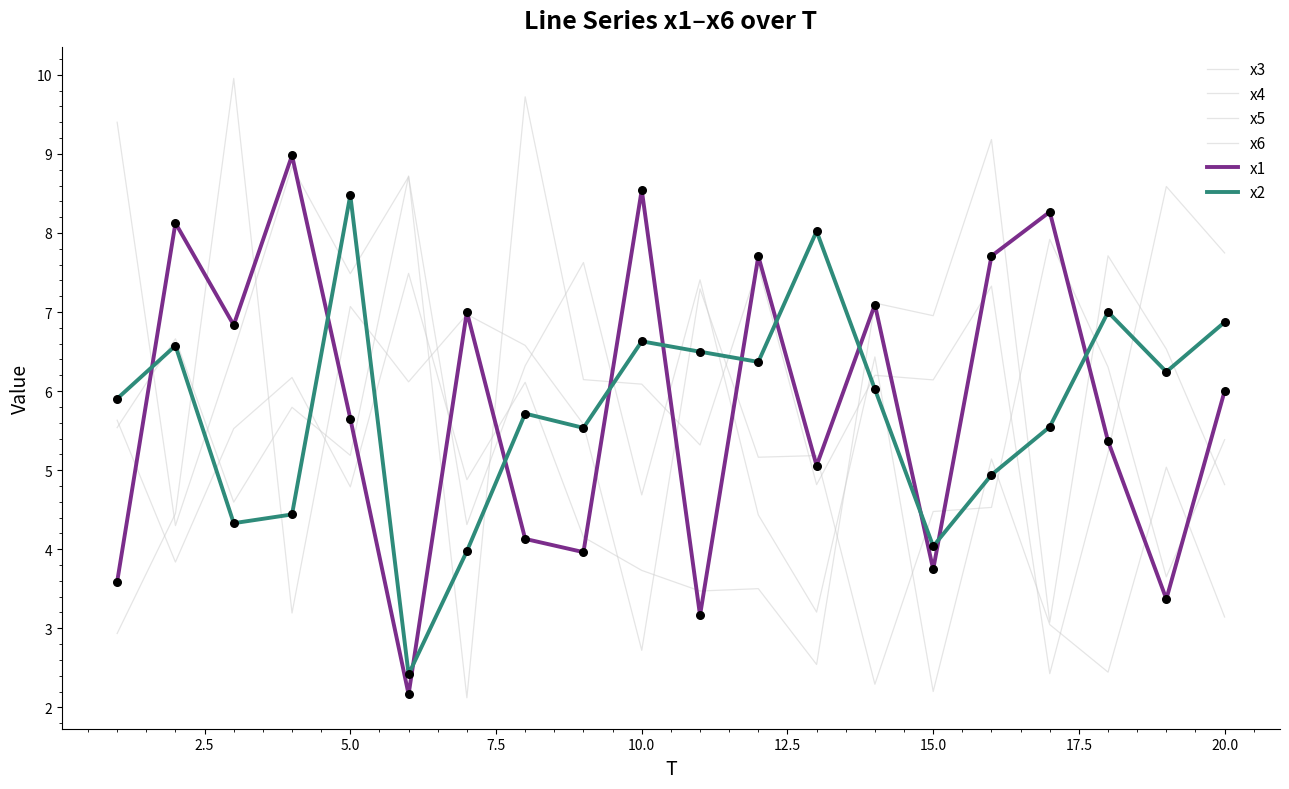

How many lines are shown in the chart?

6